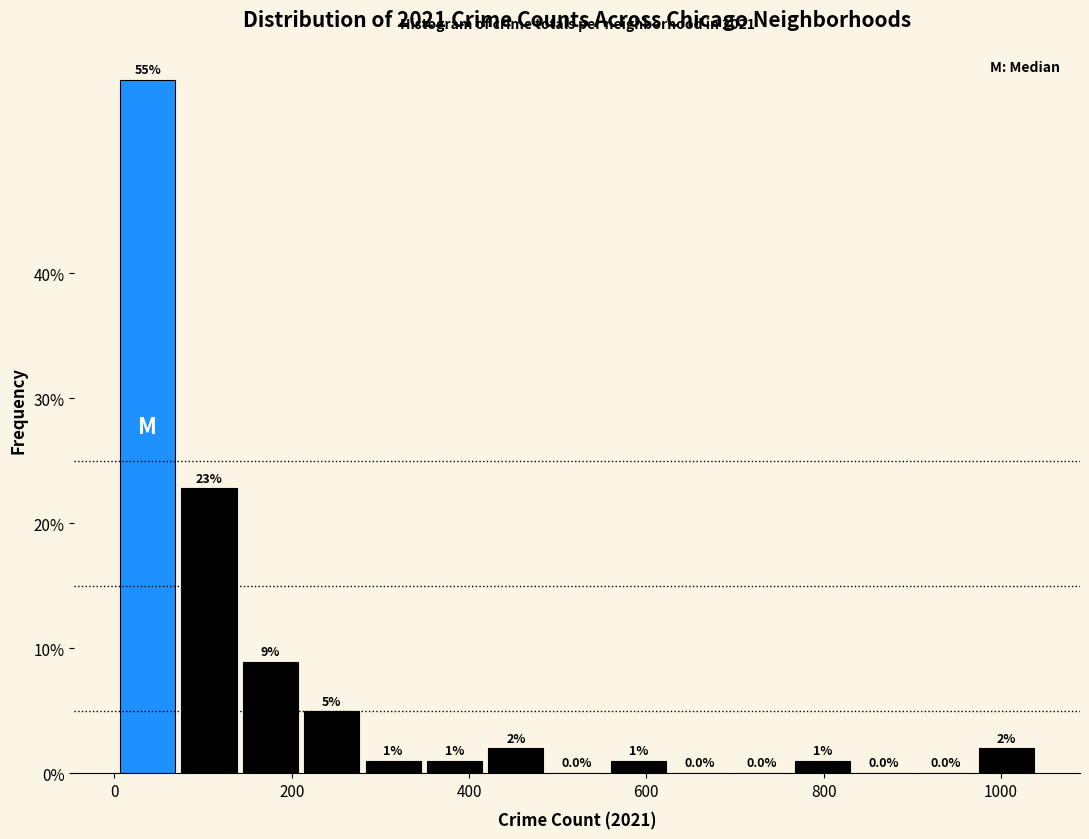

Read against the x-axis, roughly where is the centre of the tallest bar?

40